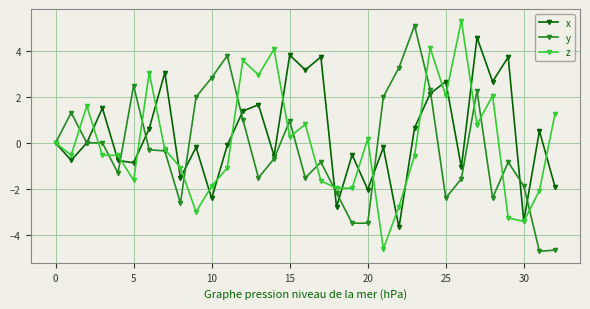

How many lines are shown in the chart?

3